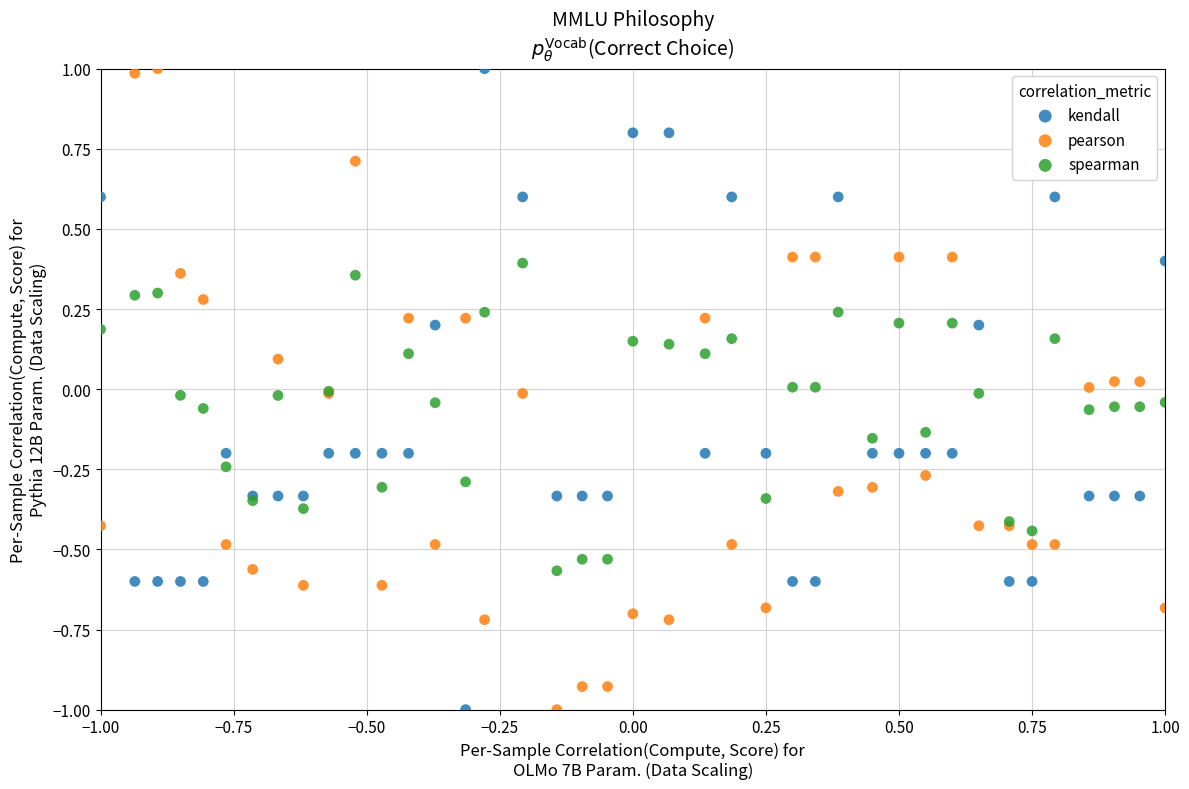

What is the X range (max minus min) for the scatter plot?

2.0